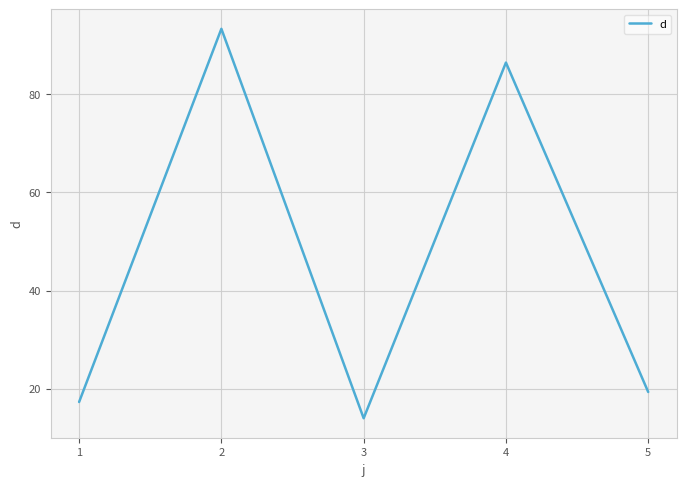

Does the chart have visible grid lines?

Yes